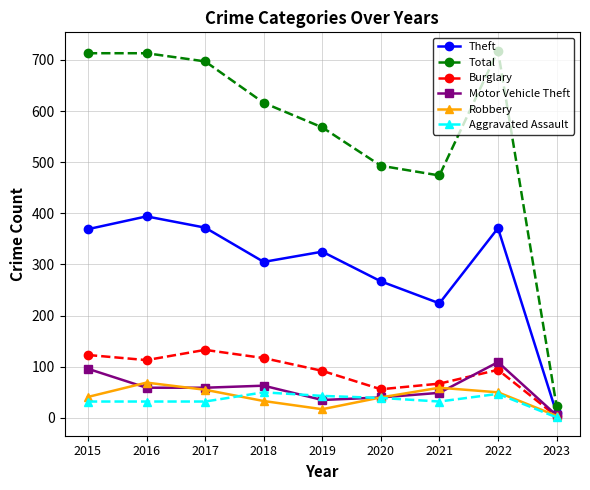

What is the total value across all series at 2020?

935